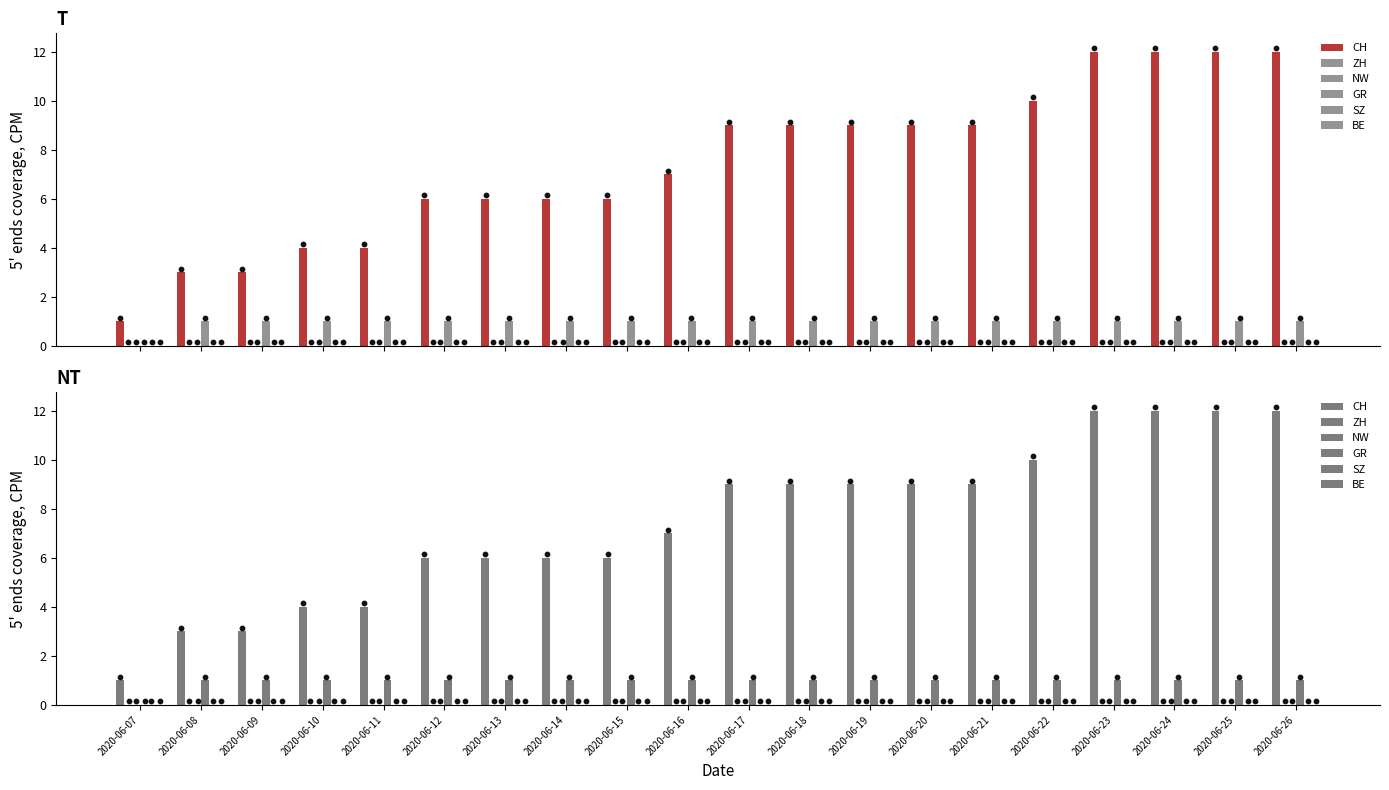

Which series reaches the minimum Y coordinate?

ZH